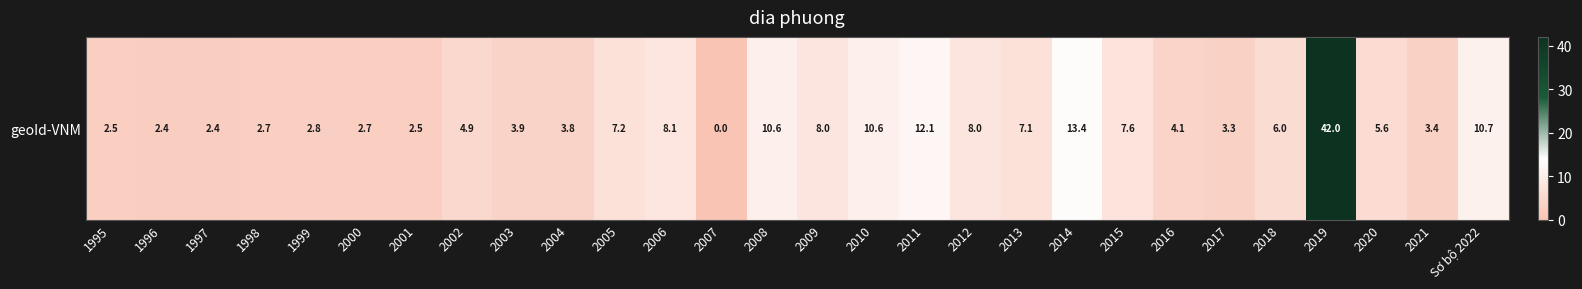

At which label is the value closest to 21?

2014